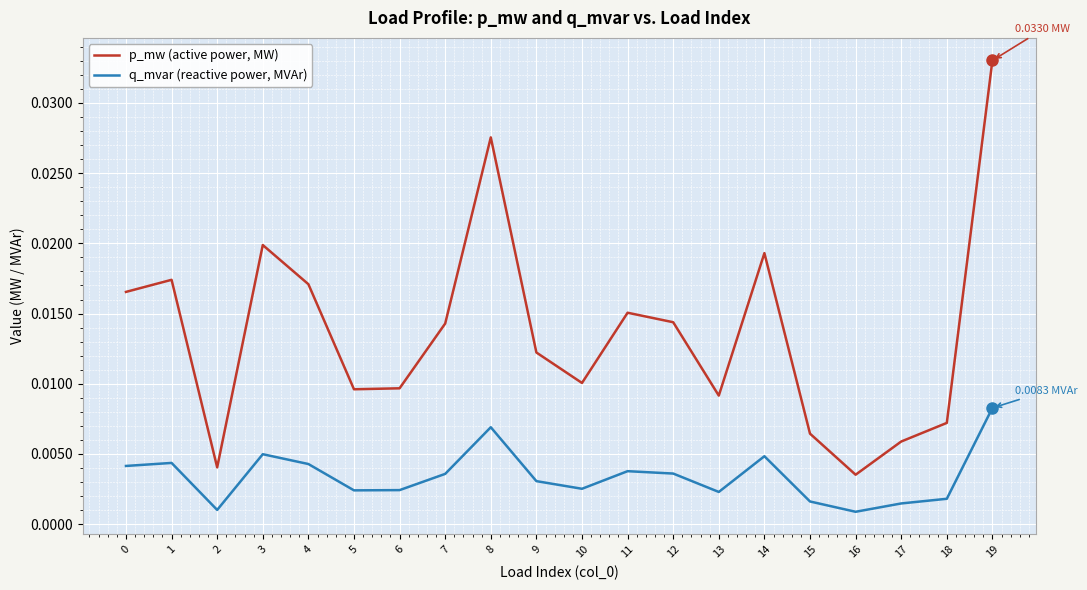

At 7, list the series in order from largest to smallest.

p_mw (active power, MW), q_mvar (reactive power, MVAr)